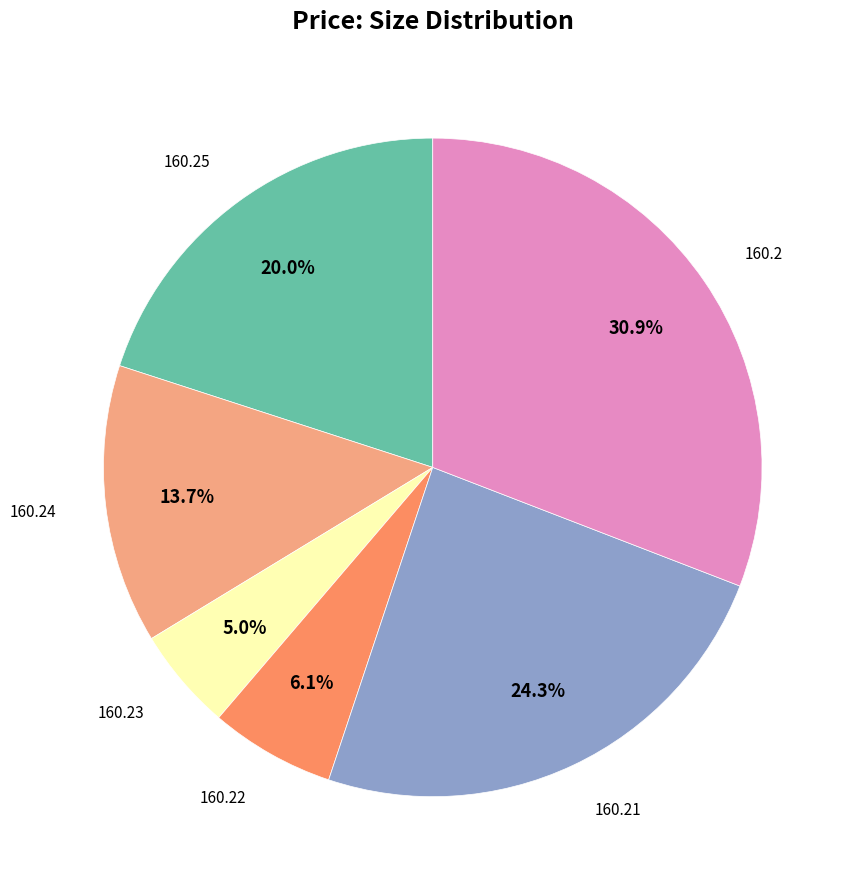

Does any single category account for the majority?

No